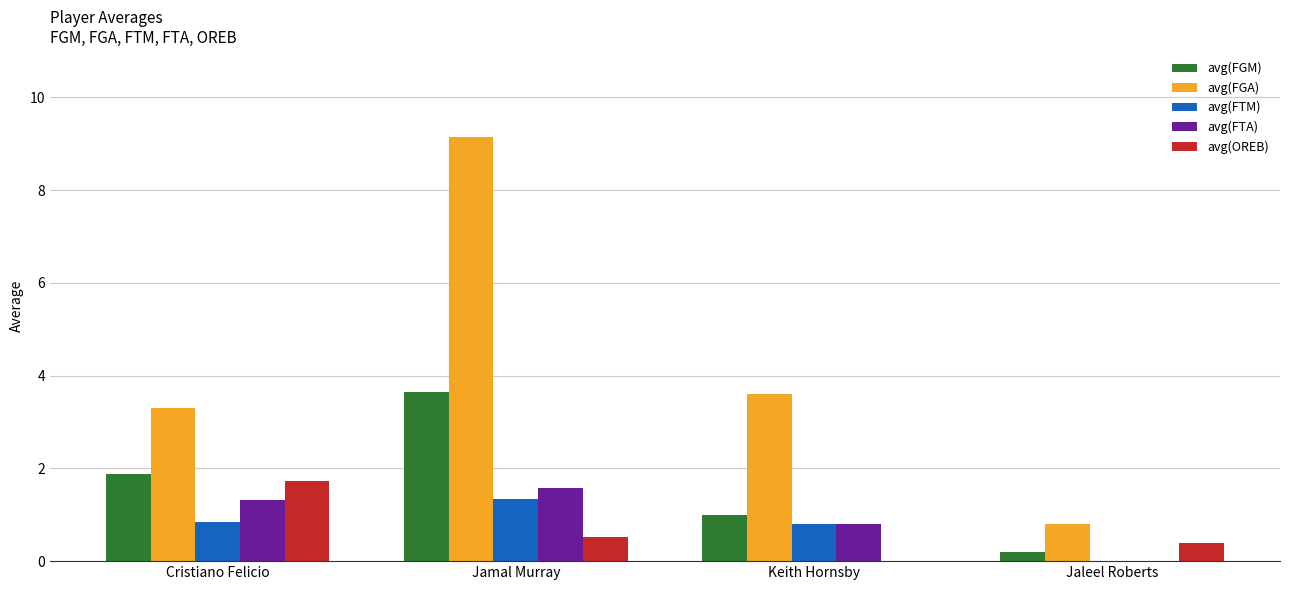

How many distinct data groups are displayed?

5